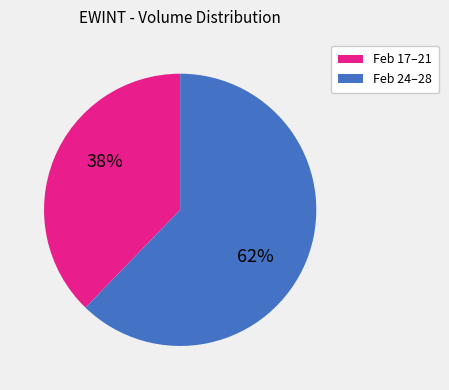

To the nearest percent, what is the average slice percentage?

50%